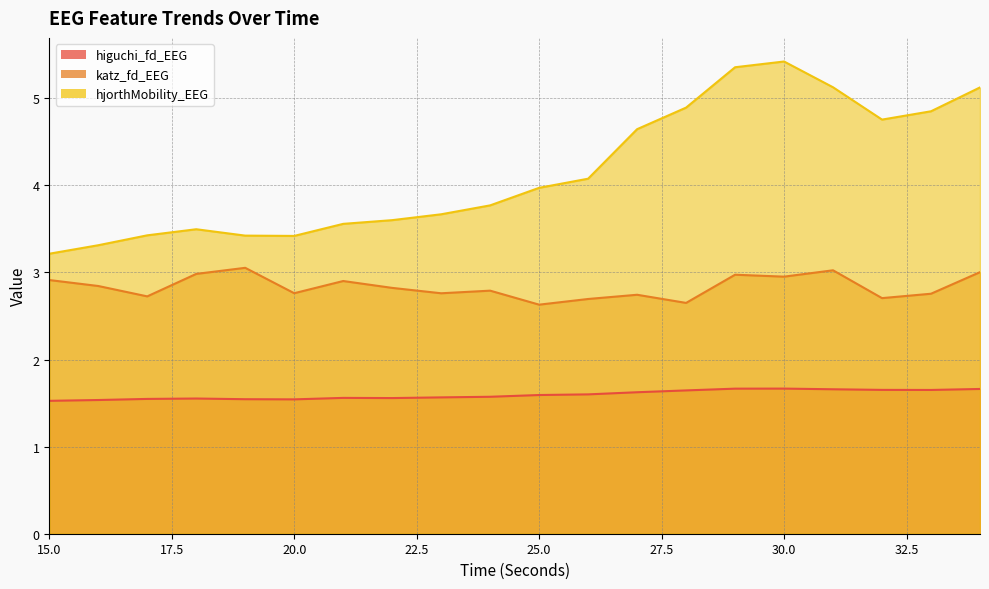

What is the value of the katz_fd_EEG point at the 10th from the left?

2.8